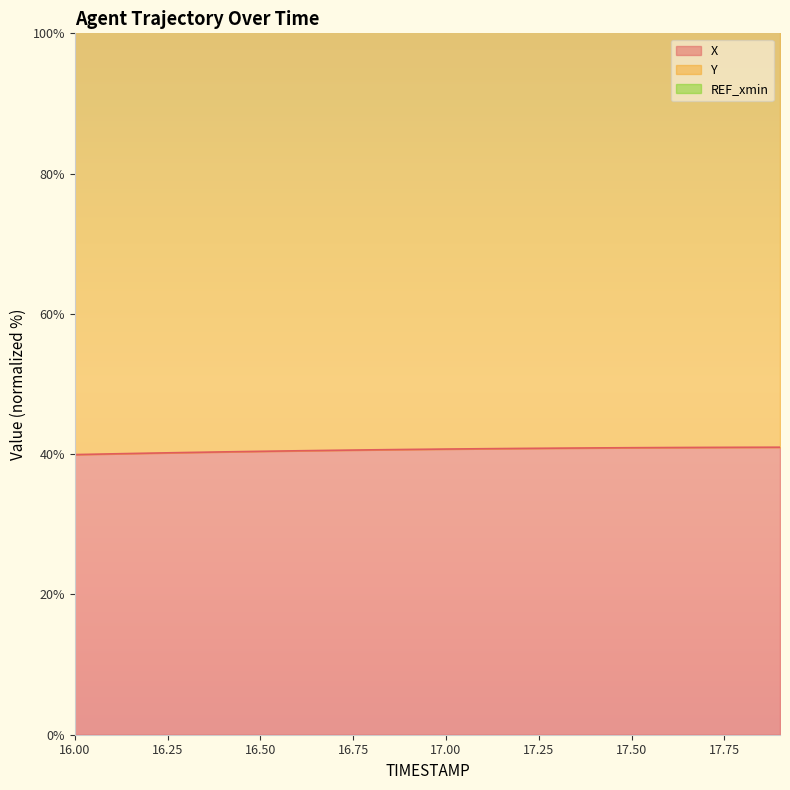

The value of X at 16.1 is 40.0. True or false?

True